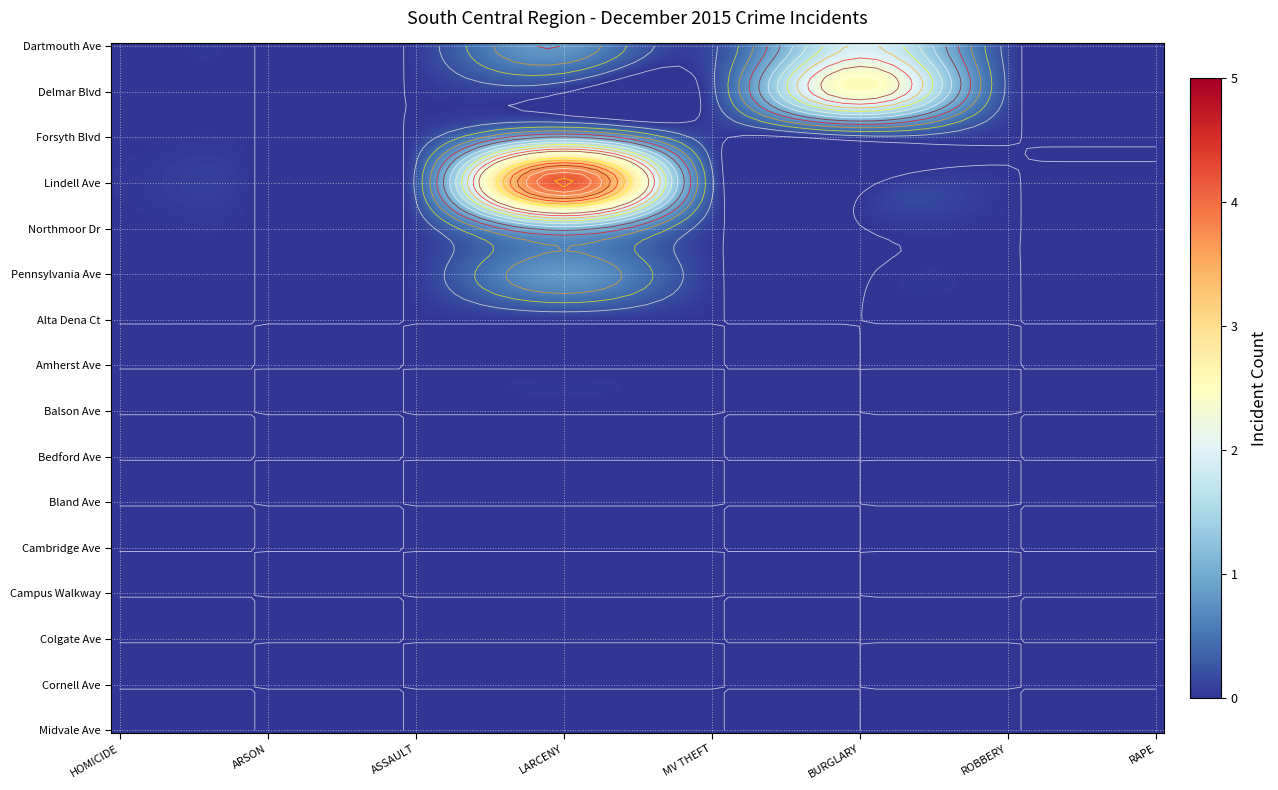

The value of Amherst Ave at RAPE is 0. True or false?

True